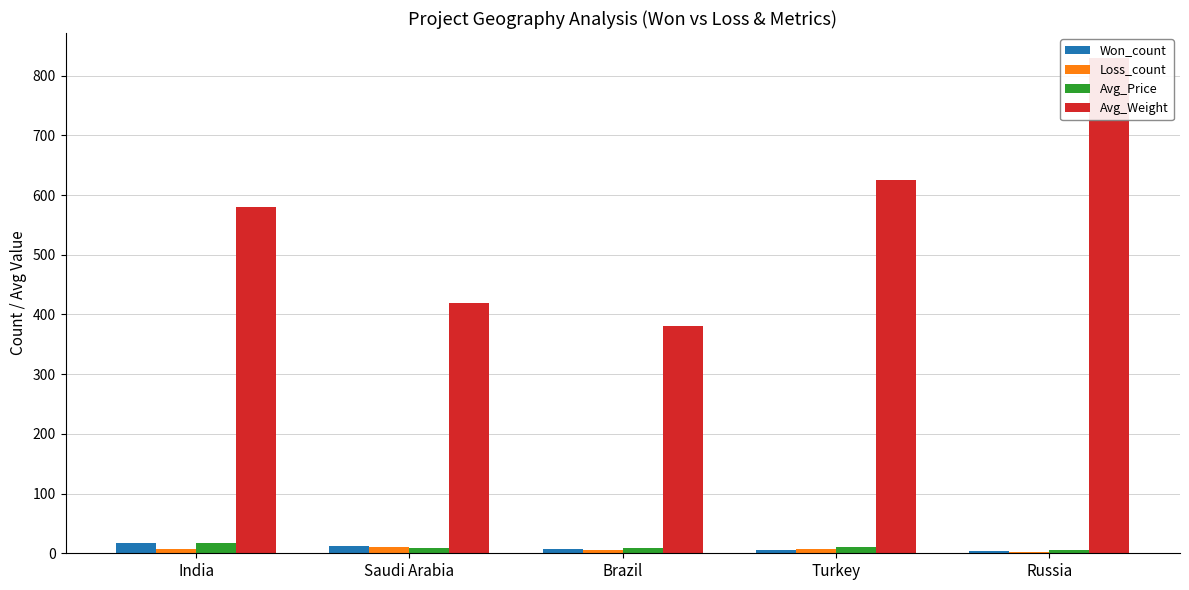

Reading left to right, transcribe all the data shown in this chart.

Won_count: India=18.0	Saudi Arabia=12.0	Brazil=8.0	Turkey=5.0	Russia=3.0
Loss_count: India=7.0	Saudi Arabia=10.0	Brazil=6.0	Turkey=8.0	Russia=2.0
Avg_Price: India=17.4	Saudi Arabia=9.6	Brazil=8.4	Turkey=10.9	Russia=6.2
Avg_Weight: India=580.0	Saudi Arabia=420.0	Brazil=380.0	Turkey=626.0	Russia=830.0